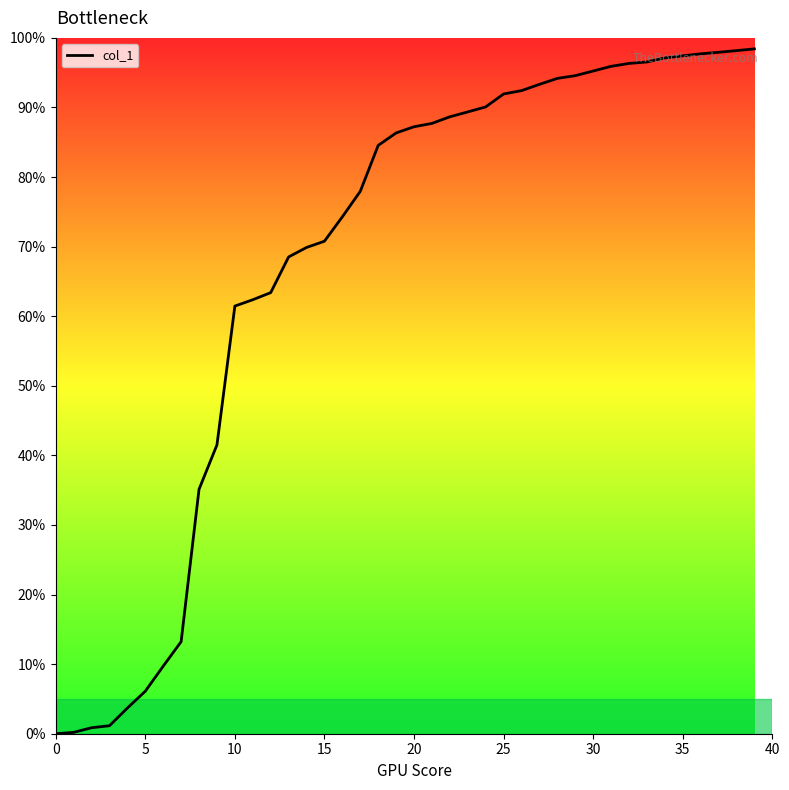

What is the maximum value shown in the chart?

98.4